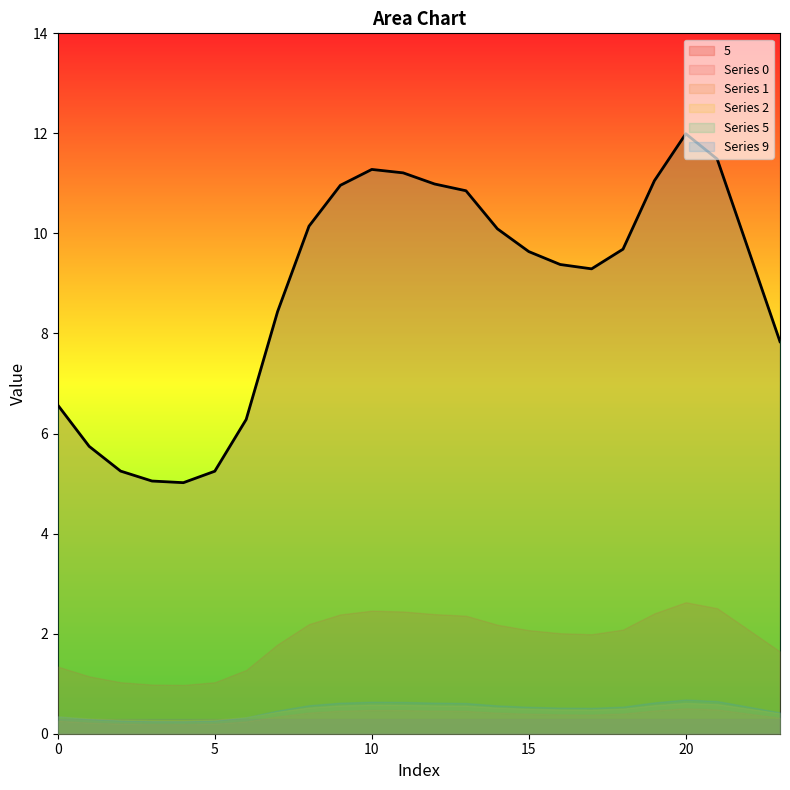

True or false: 1 and 11 intersect in this chart.

False